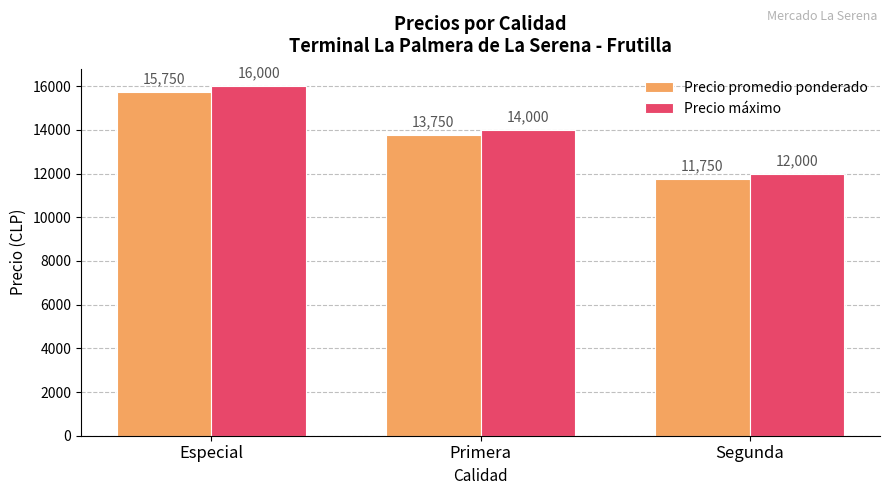

What is the smallest value displayed?

11750